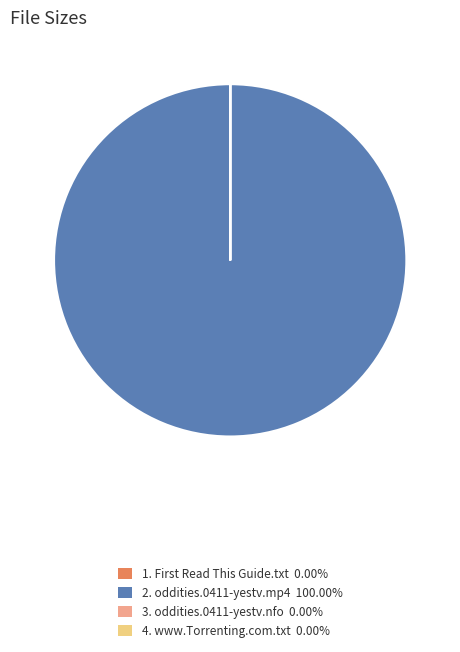

Is there a majority slice in this chart?

Yes